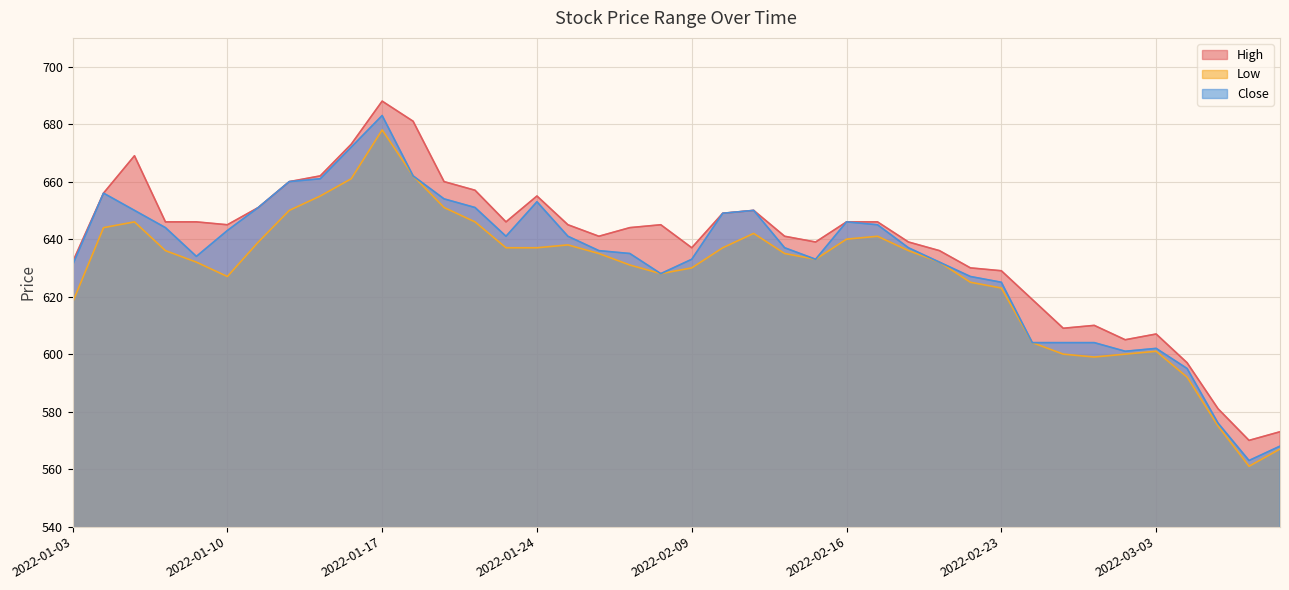

The High series shows 681 at 2022-01-18. True or false?

True